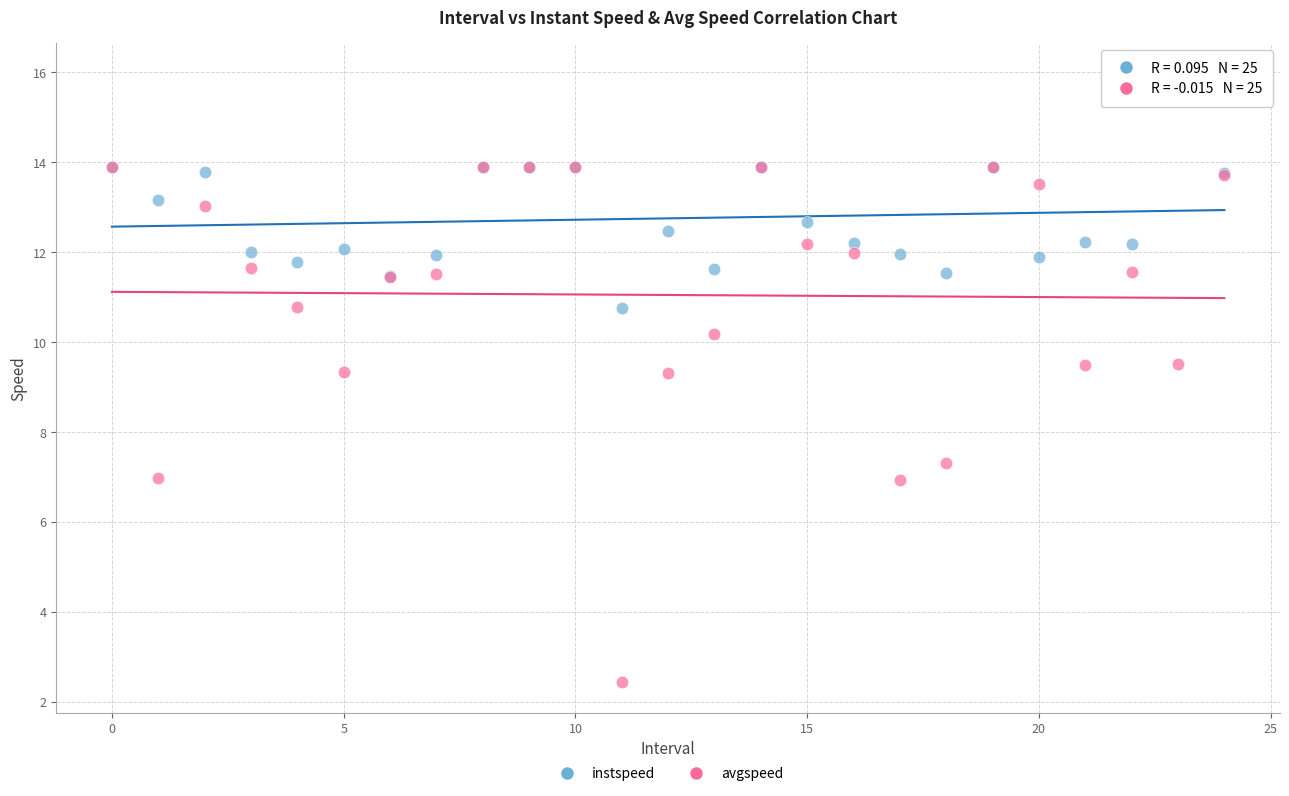

Which series has the widest spread of Y values?

avgspeed